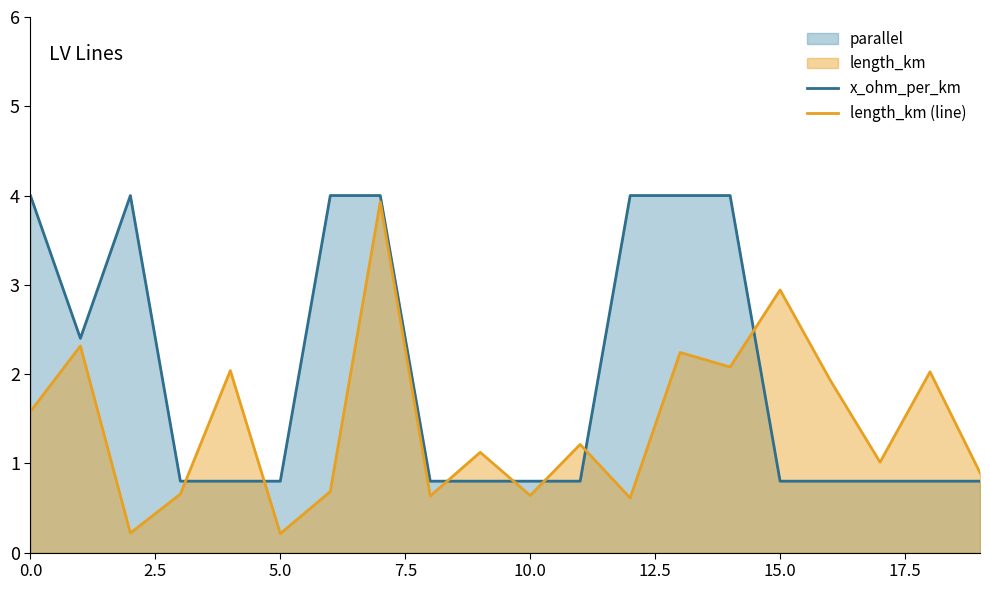

Which series has the widest spread of values?

length_km (line)